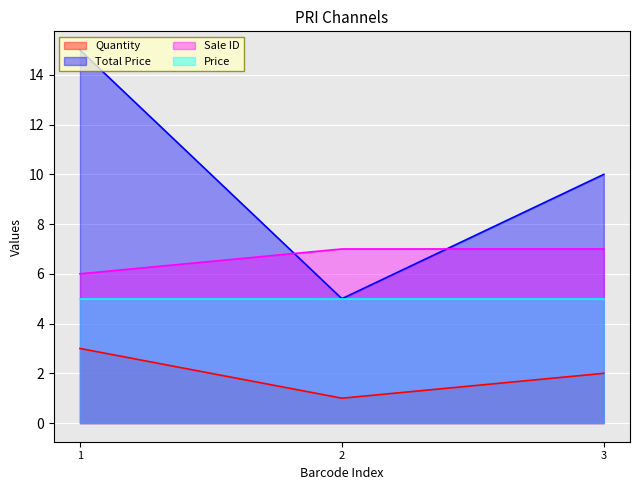

Which label corresponds to the largest value in the chart?

1